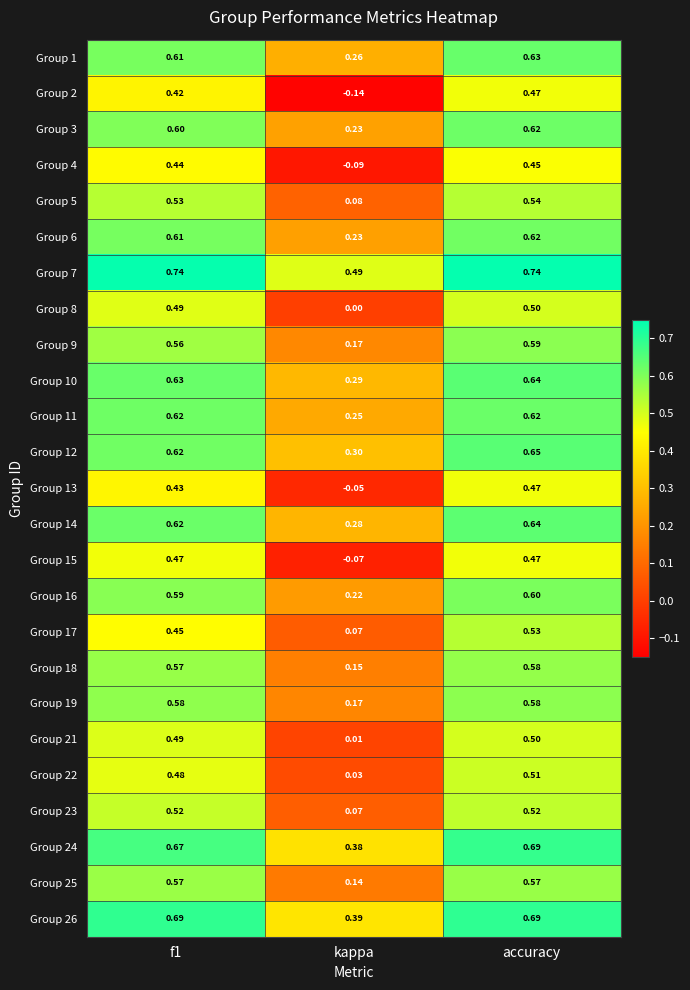

Where is Group 7 nearest to the value 0?

kappa